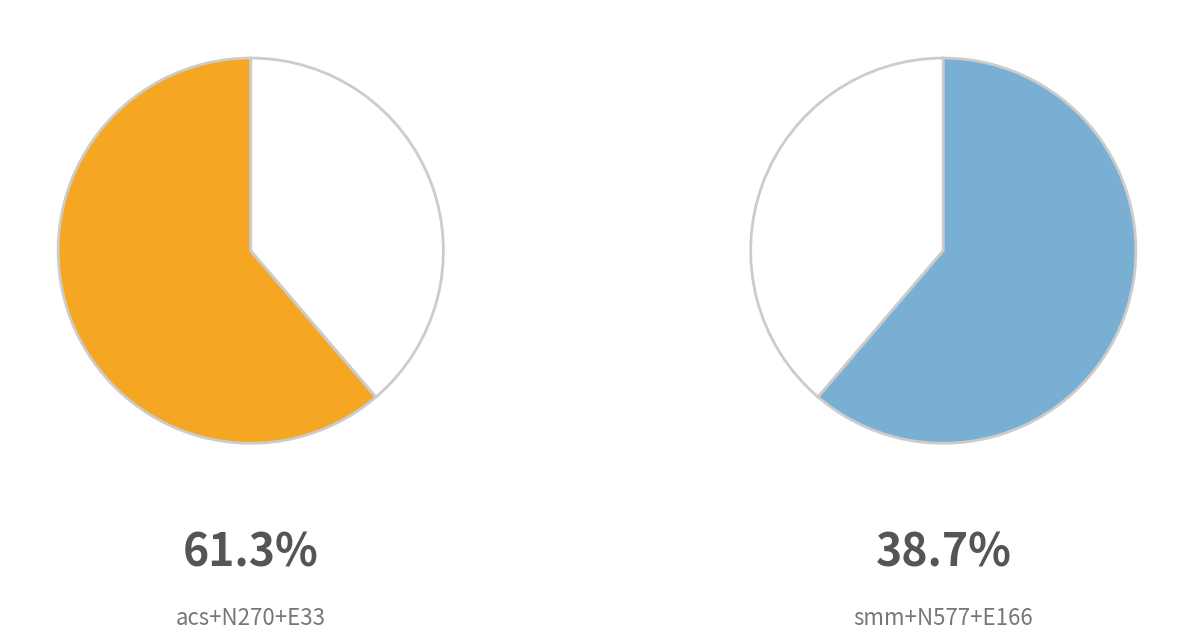

Is the sum of acs+N270+E33 and smm+N577+E166 greater than half?

Yes